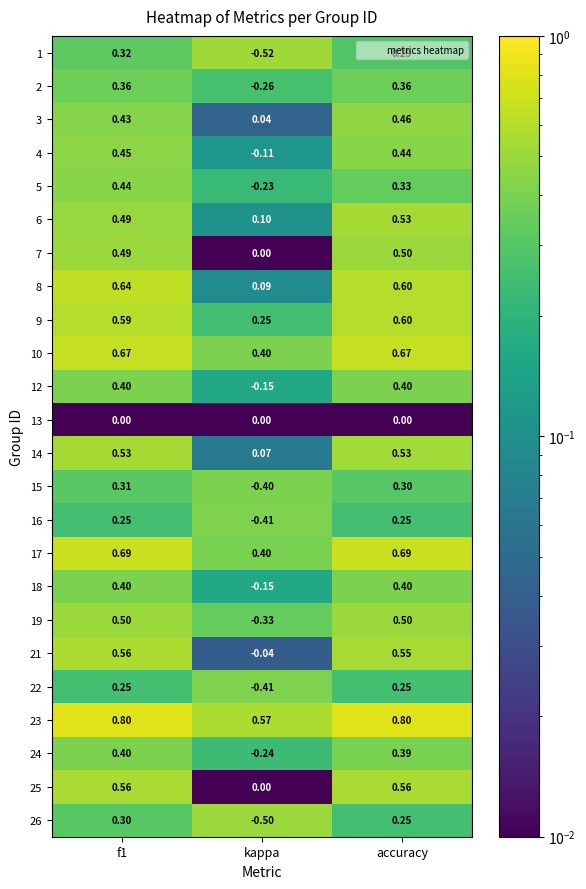

Where is 23 nearest to the value 0?

kappa